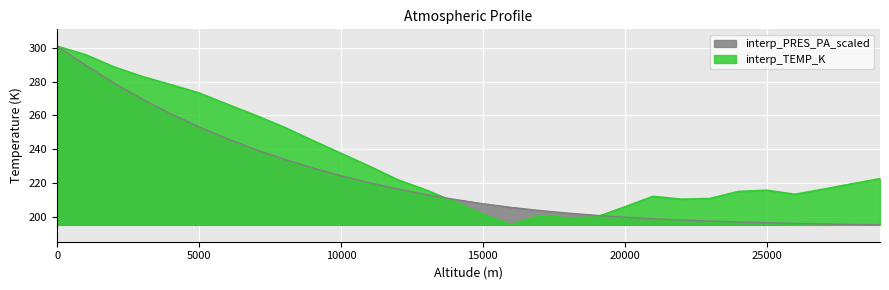

Rank the series by their maximum value, from lowest to highest.

interp_TEMP_K, interp_PRES_PA_scaled